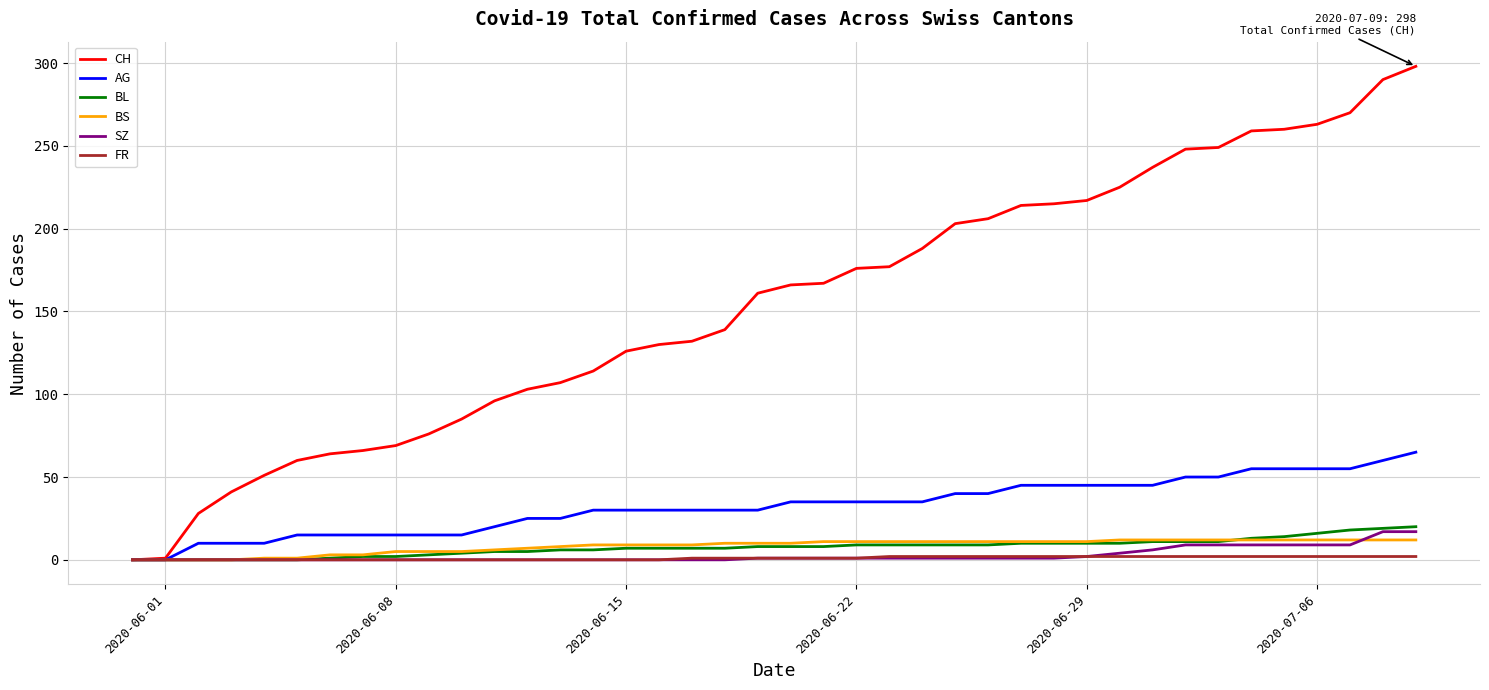

Which series has the largest range (max minus min)?

CH